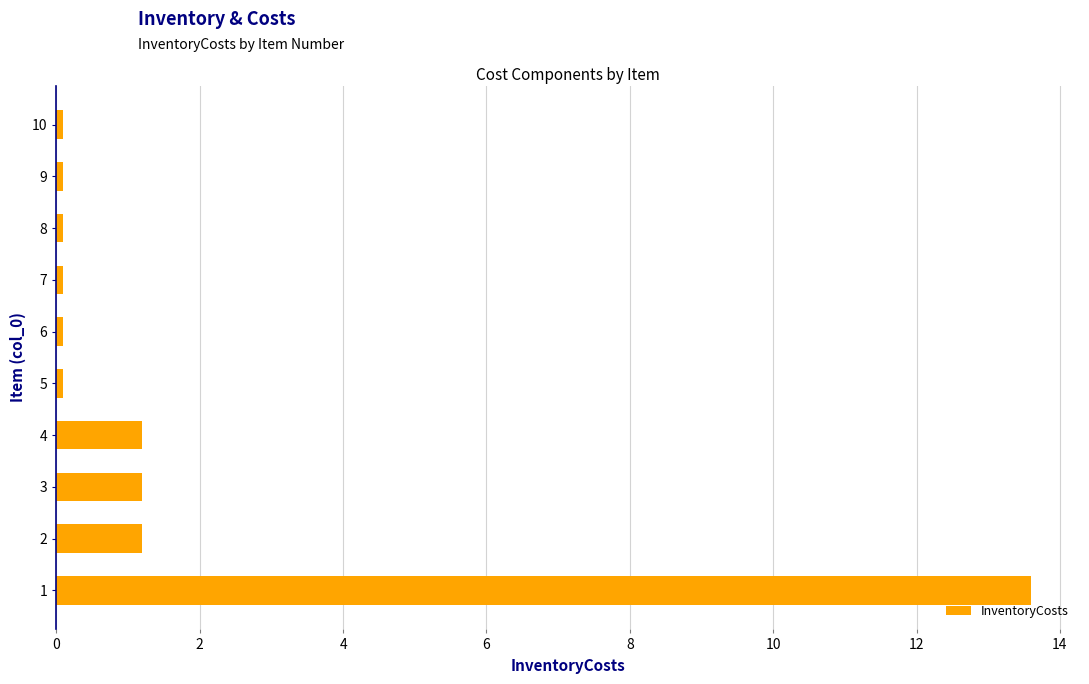

Reading bottom to top, list all the values displayed in this chart.

1=13.6	2=1.2	3=1.2	4=1.2	5=0.1	6=0.1	7=0.1	8=0.1	9=0.1	10=0.1